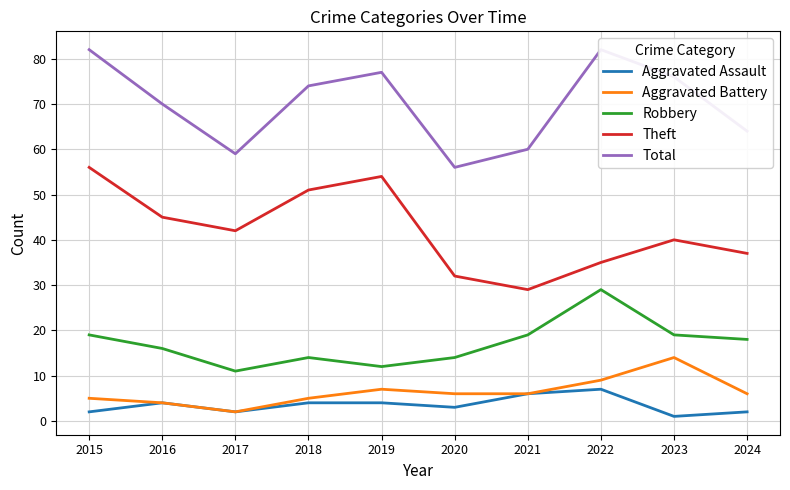

At 2016, list the series in order from smallest to largest.

Aggravated Assault, Aggravated Battery, Robbery, Theft, Total